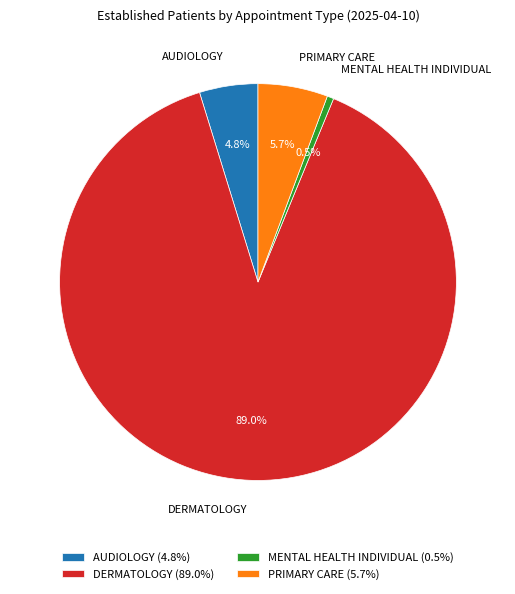

Which category has the biggest portion of the pie?

DERMATOLOGY